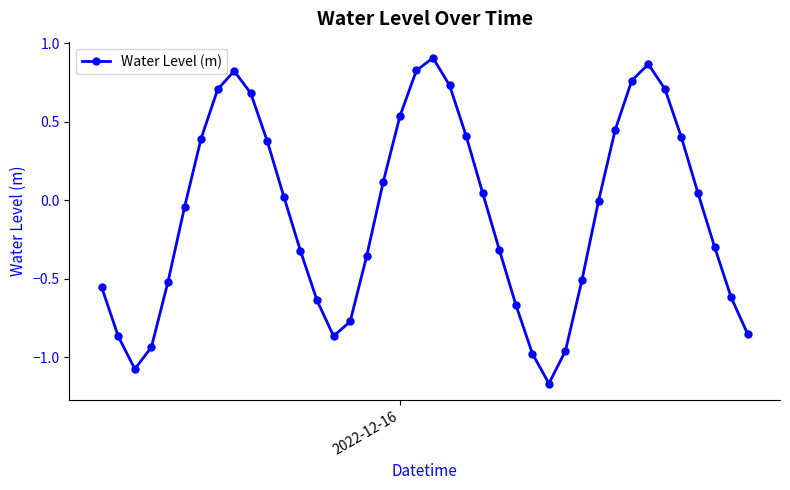

How many points are lower than both their immediate neighbors (excluding endpoints)?

3